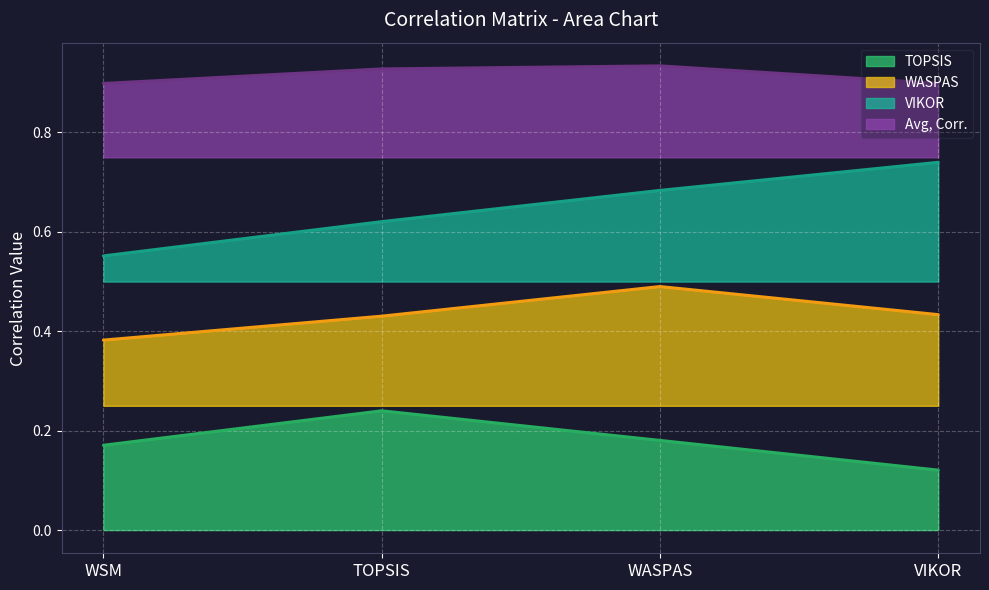

What is the value of the WASPAS point at the 1st from the left?

0.4